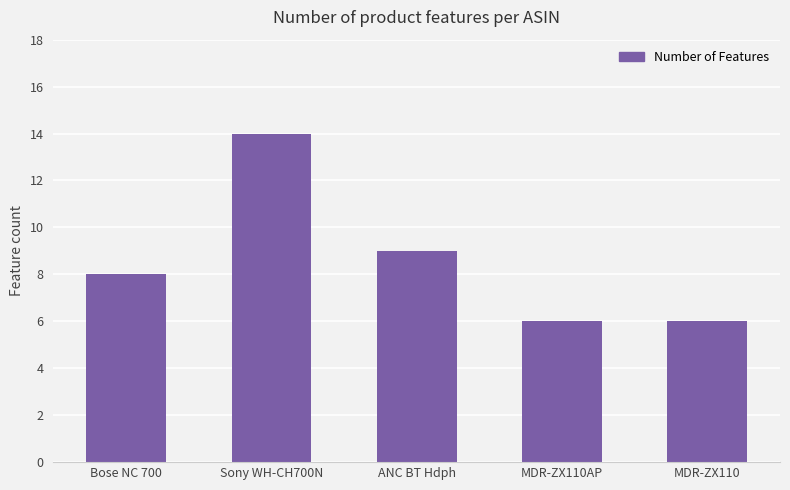

What is the greatest value displayed?

14